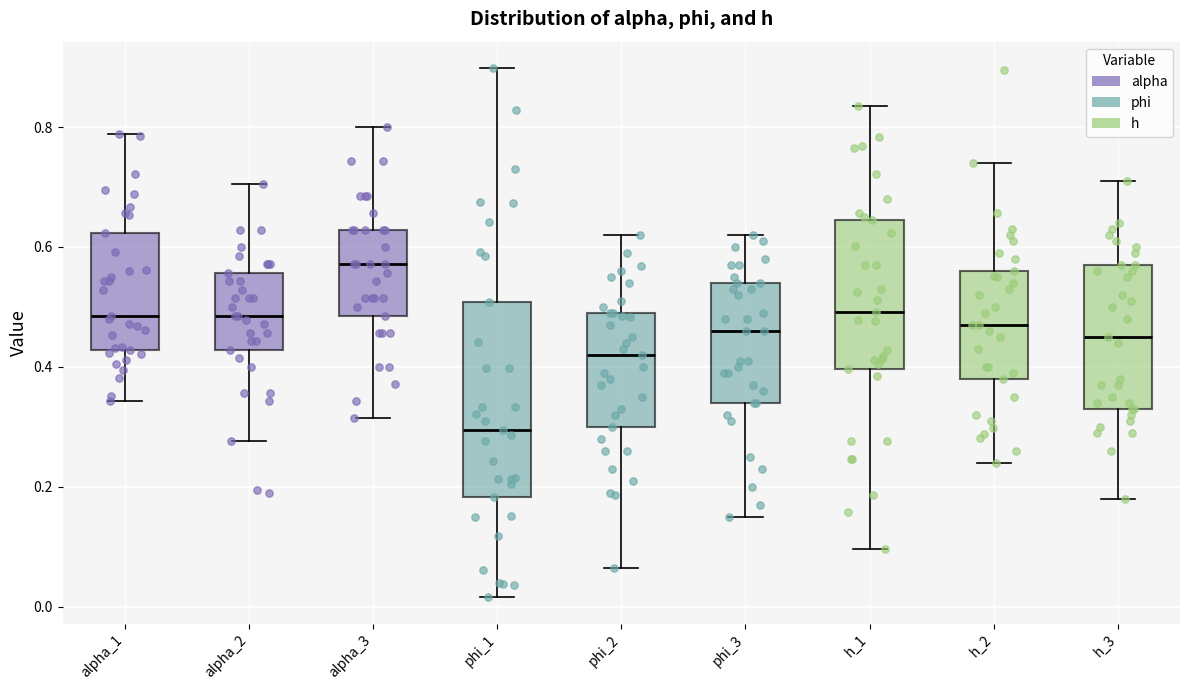

Reading left to right, read every box against the y-axis: the position of its median line, the range the box covers, and the ends of its whiskers. The values are not printed on the chart, so give them approximately, as read against the axis.

alpha_1: median 0.48, box 0.42 to 0.62, whiskers 0.34 to 0.78
alpha_2: median 0.48, box 0.42 to 0.56, whiskers 0.28 to 0.70
alpha_3: median 0.58, box 0.48 to 0.62, whiskers 0.32 to 0.80
phi_1: median 0.30, box 0.18 to 0.50, whiskers 0.02 to 0.90
phi_2: median 0.42, box 0.30 to 0.50, whiskers 0.06 to 0.62
phi_3: median 0.46, box 0.34 to 0.54, whiskers 0.16 to 0.62
h_1: median 0.50, box 0.40 to 0.64, whiskers 0.10 to 0.84
h_2: median 0.48, box 0.38 to 0.56, whiskers 0.24 to 0.74
h_3: median 0.46, box 0.34 to 0.58, whiskers 0.18 to 0.72